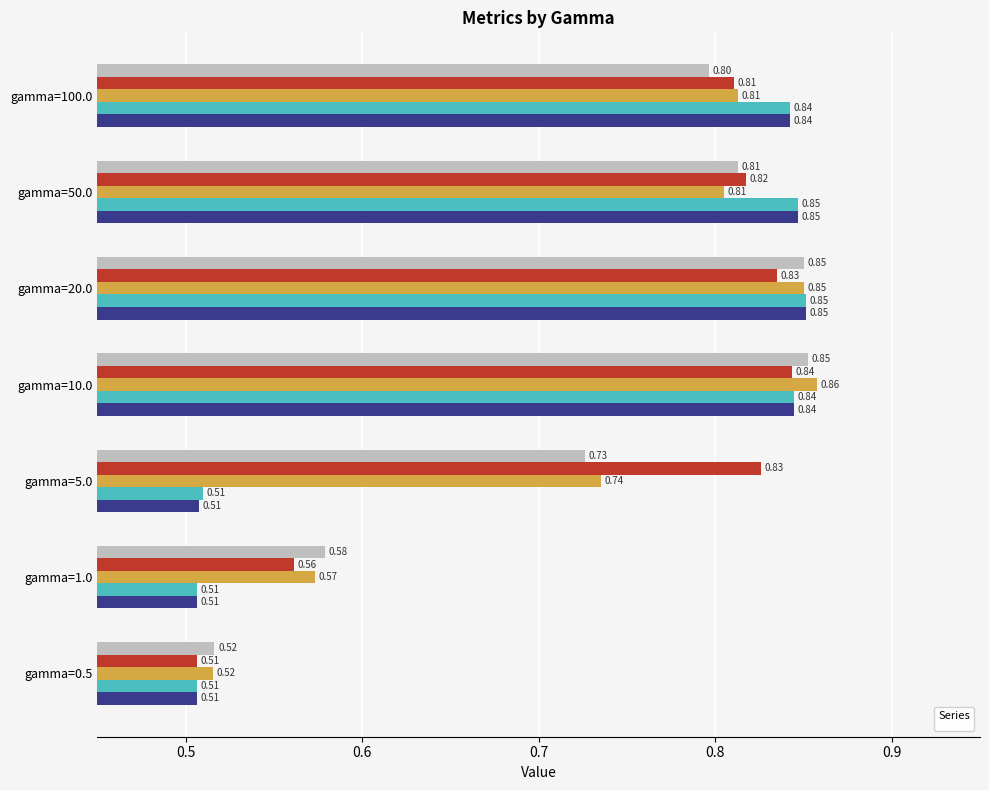

Rank the series by their maximum value, from lowest to highest.

_+_coscontextSim_LP, ___LP, _avgFF_LP, _+_coscontextSim_LS, _+_cosavgFF_LS